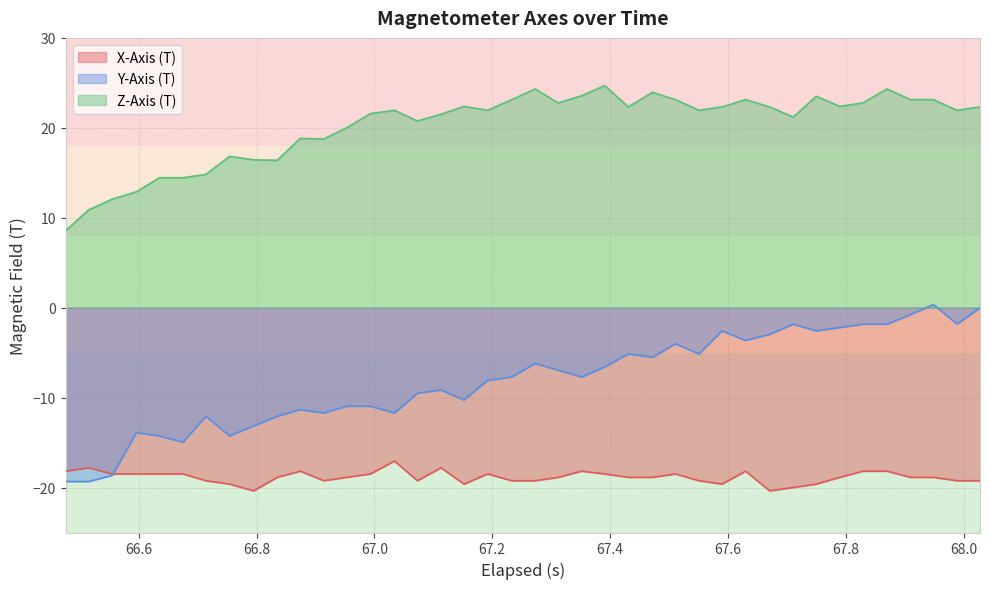

Which series has the widest spread of values?

Y-Axis (T)